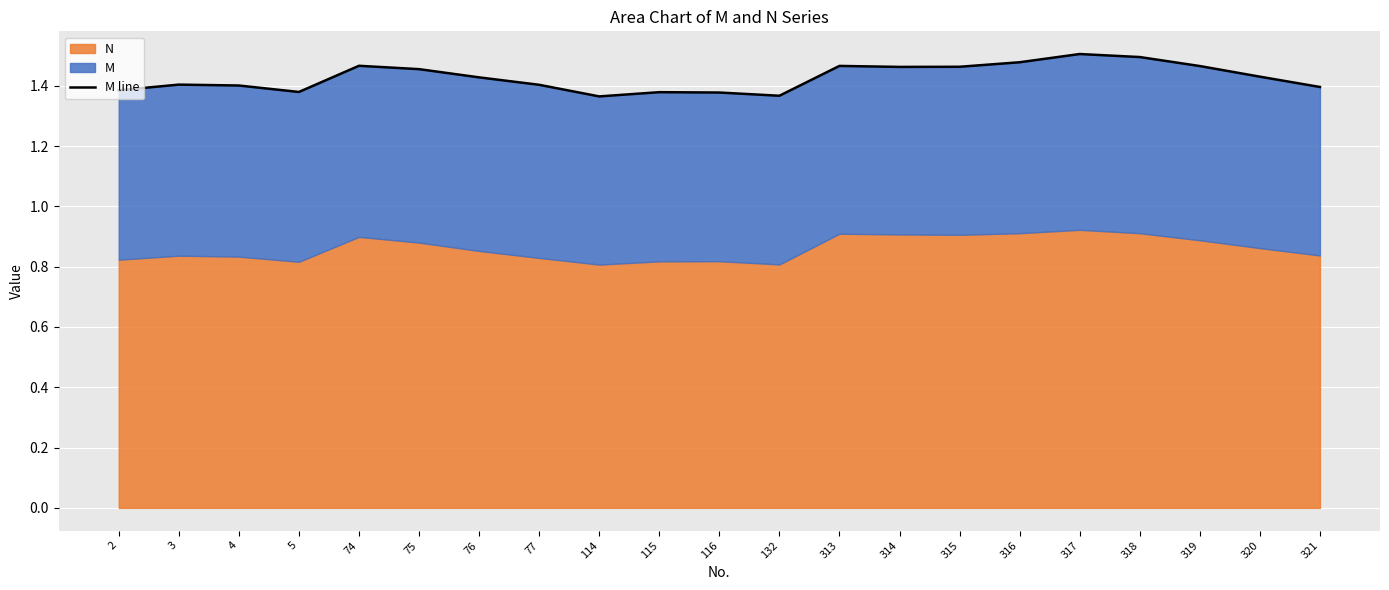

Reading left to right, what are all the values shown in this chart?

2=1.4	3=1.4	4=1.4	5=1.4	74=1.5	75=1.5	76=1.4	77=1.4	114=1.4	115=1.4	116=1.4	132=1.4	313=1.5	314=1.5	315=1.5	316=1.5	317=1.5	318=1.5	319=1.5	320=1.4	321=1.4